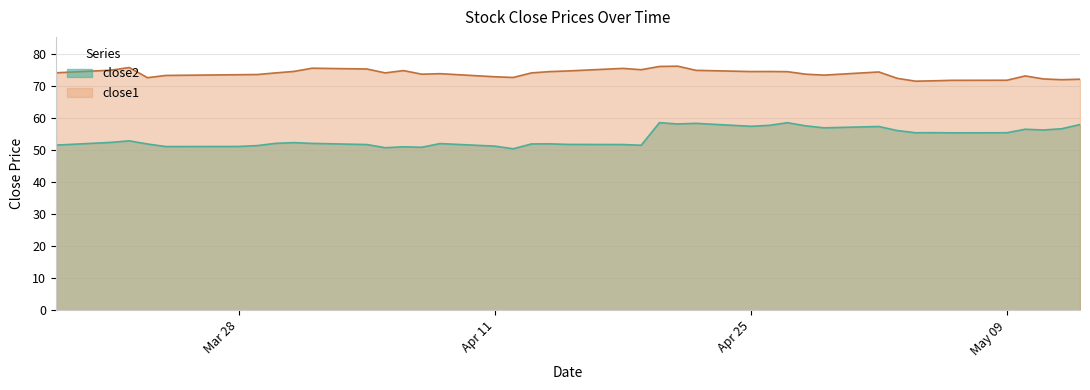

Does the chart display data point markers on the line(s)?

No